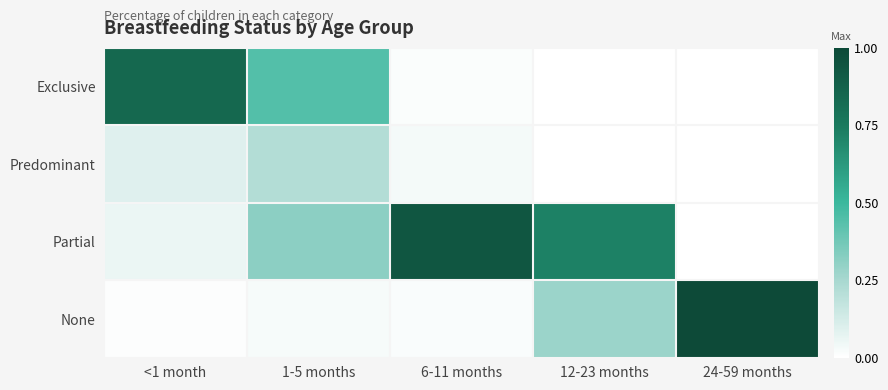

List the series in order of their peak value, highest first.

None, Partial, Exclusive, Predominant